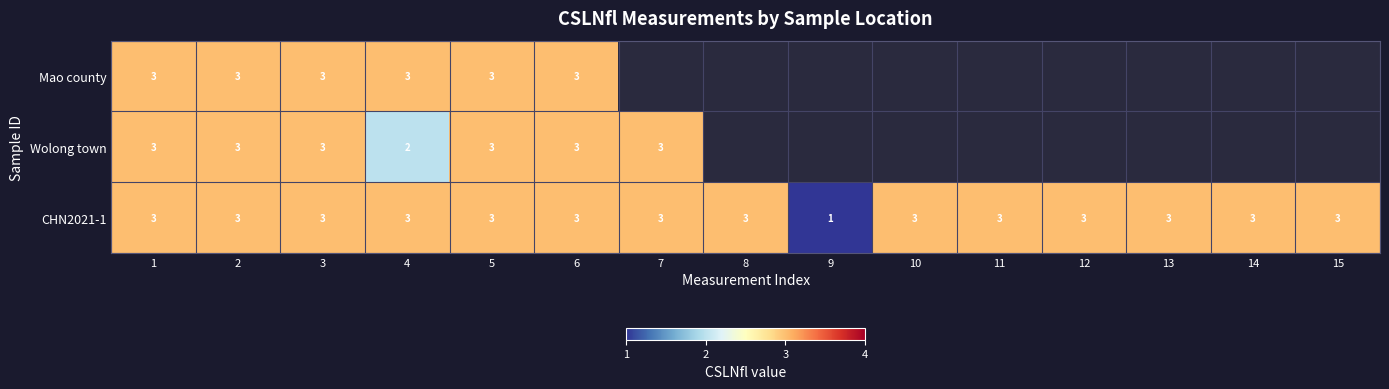

What is the maximum value shown in the chart?

3.0